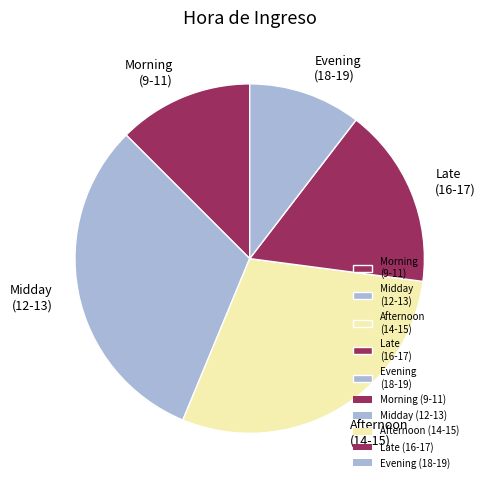

Combined, do Morning (9-11) and Late (16-17) account for over 50%?

No